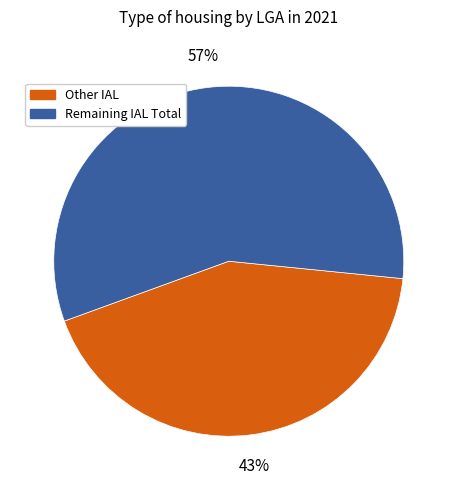

To the nearest percent, what is the difference between the largest and smallest slice percentages?

14%